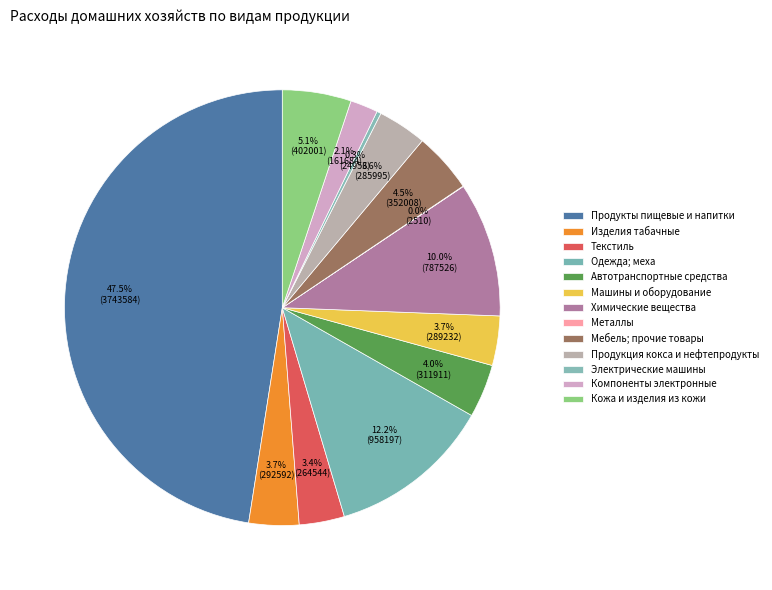

To the nearest percent, what is the difference between the largest and smallest slice percentages?

47%